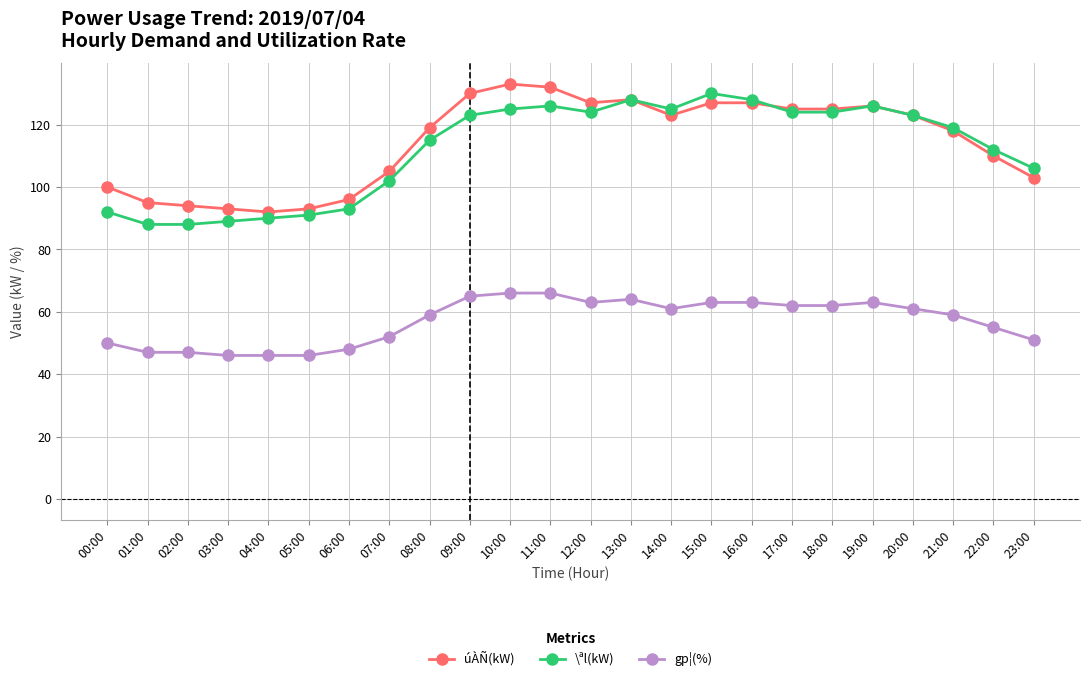

What is the average value of the gp¦(%) series?

57